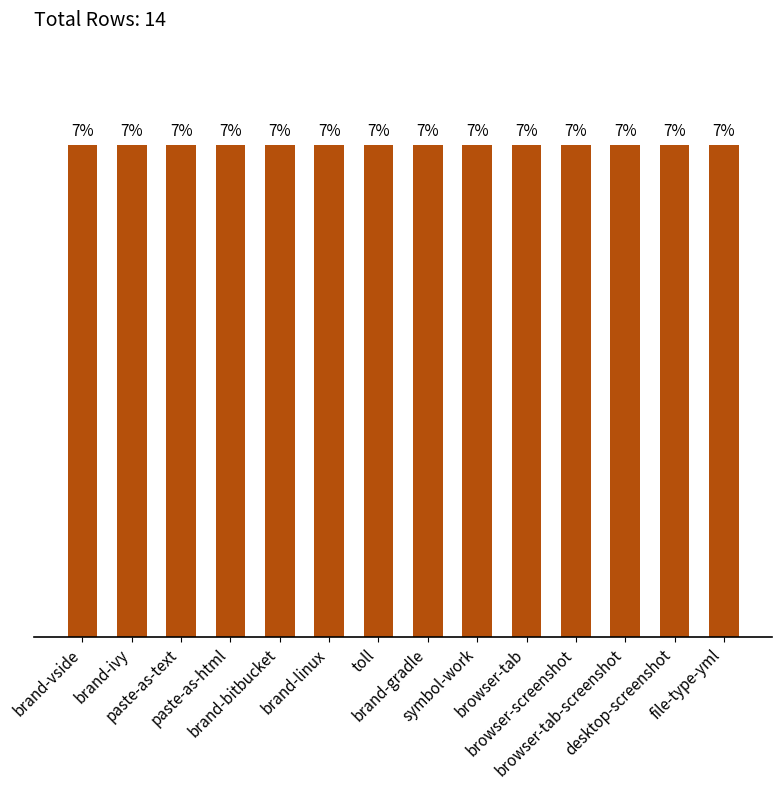

Count the values in the range 7 to 8.

14